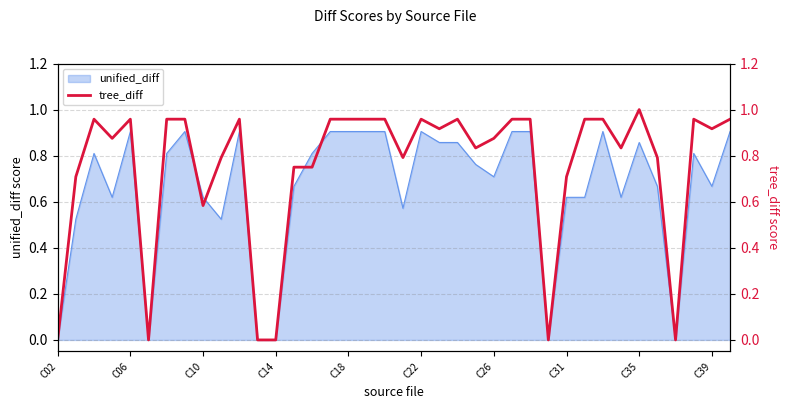

The unified_diff series shows 0.0 at C14. True or false?

True